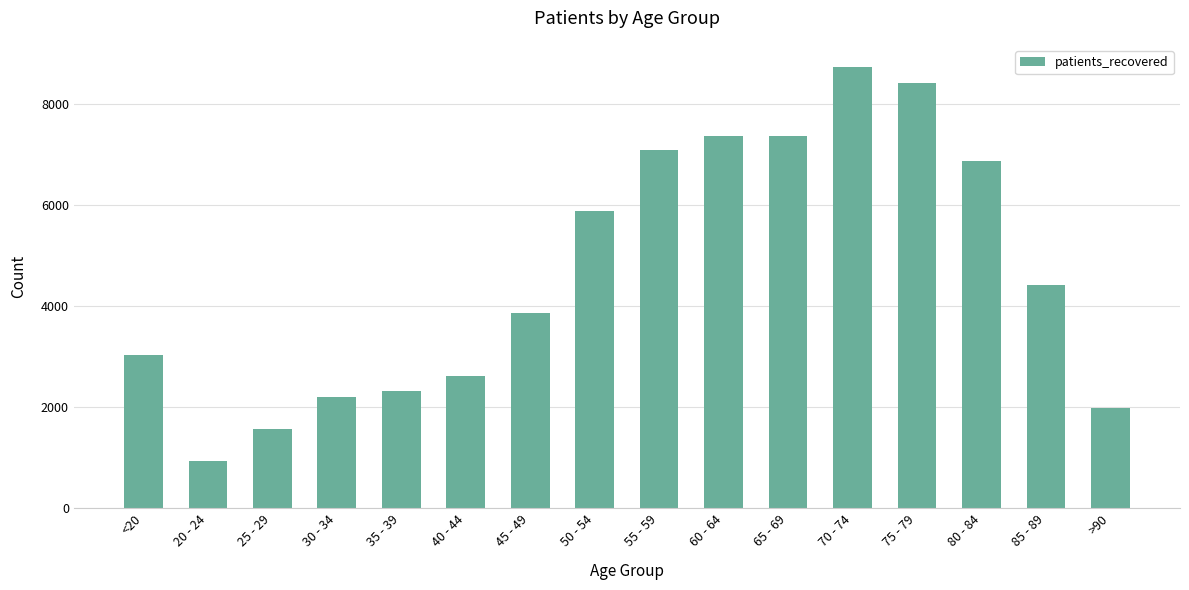

What position from the left is 25 - 29?

3